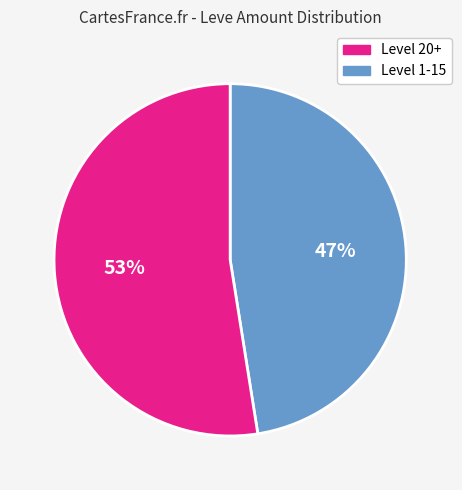

Is there a majority slice in this chart?

Yes